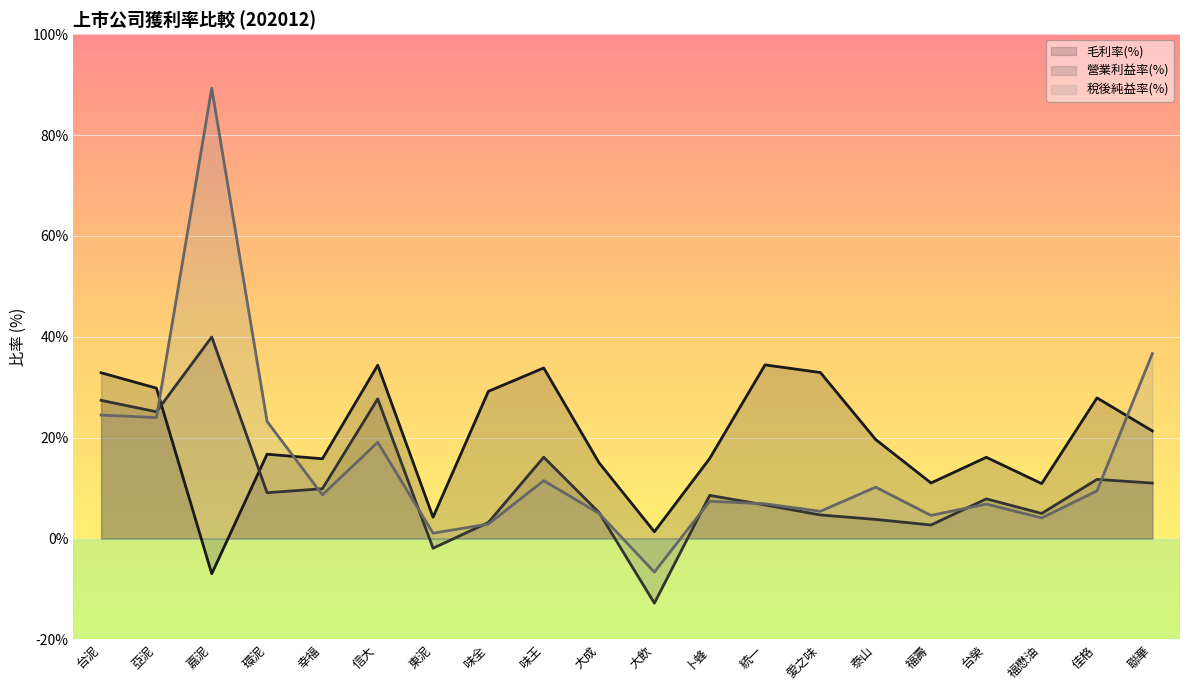

The value of 稅後純益率(%) at 信大 is 19.1. True or false?

True